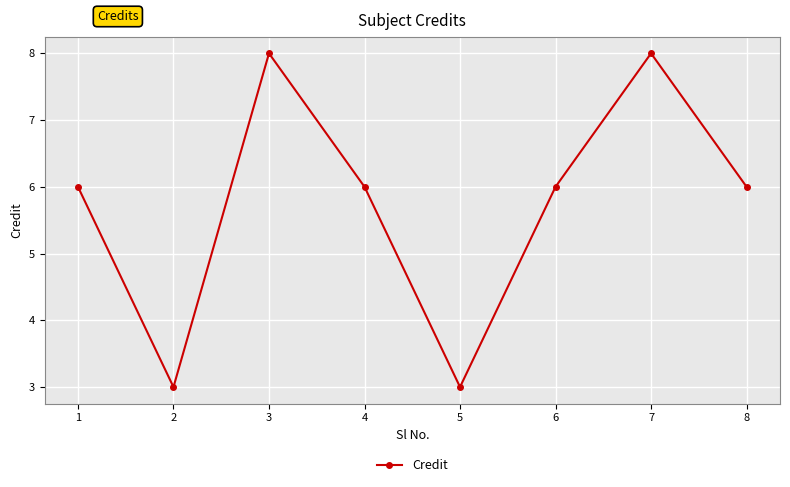

Approximately how many times larger is the value at 1 compared to 2?

2.0